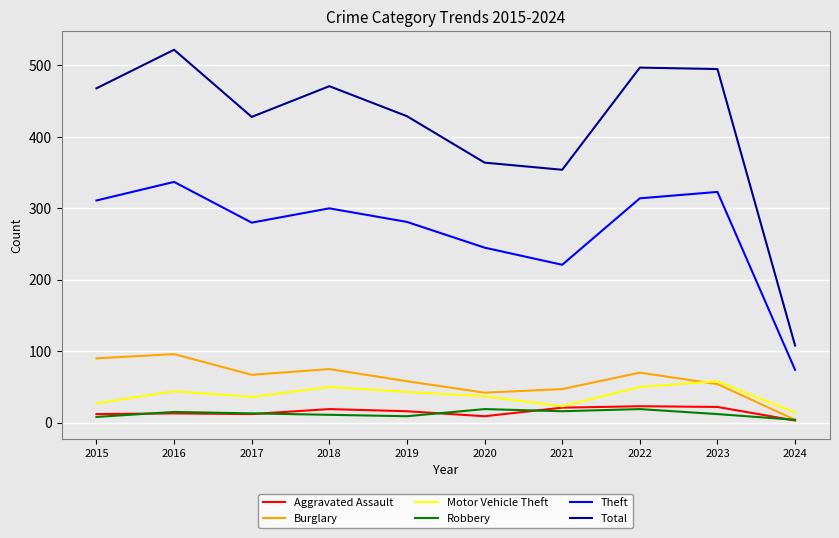

What is the difference between the highest and lowest values at 2020?

355